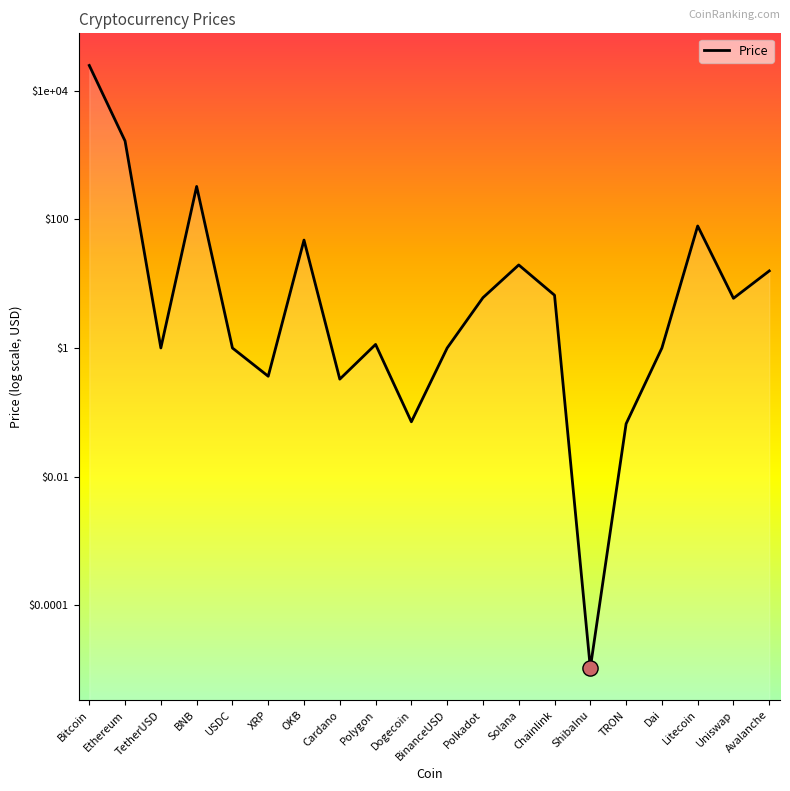

Between OKB and Ethereum, which is larger?

Ethereum